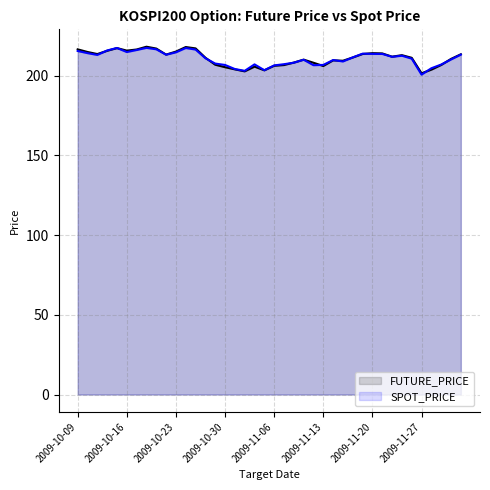

How many times do SPOT_PRICE line and FUTURE_PRICE line cross each other?

10